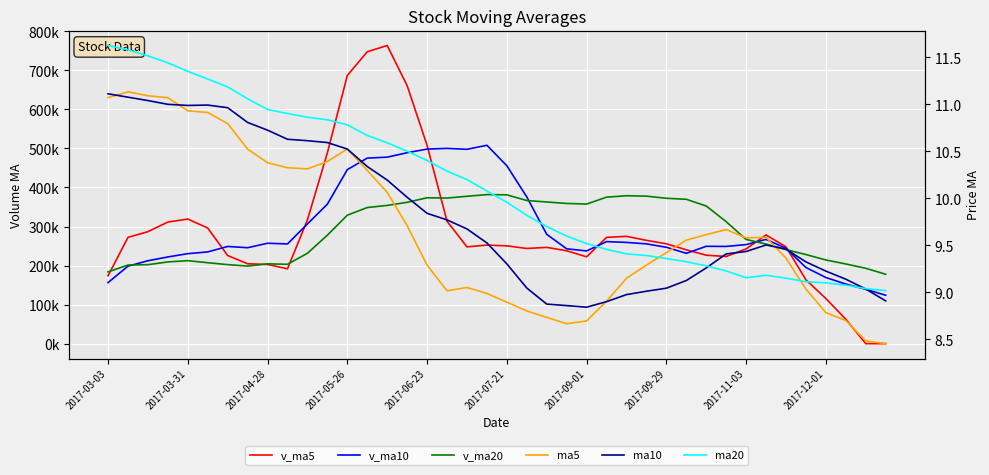

True or false: ma20 and ma5 intersect in this chart.

True